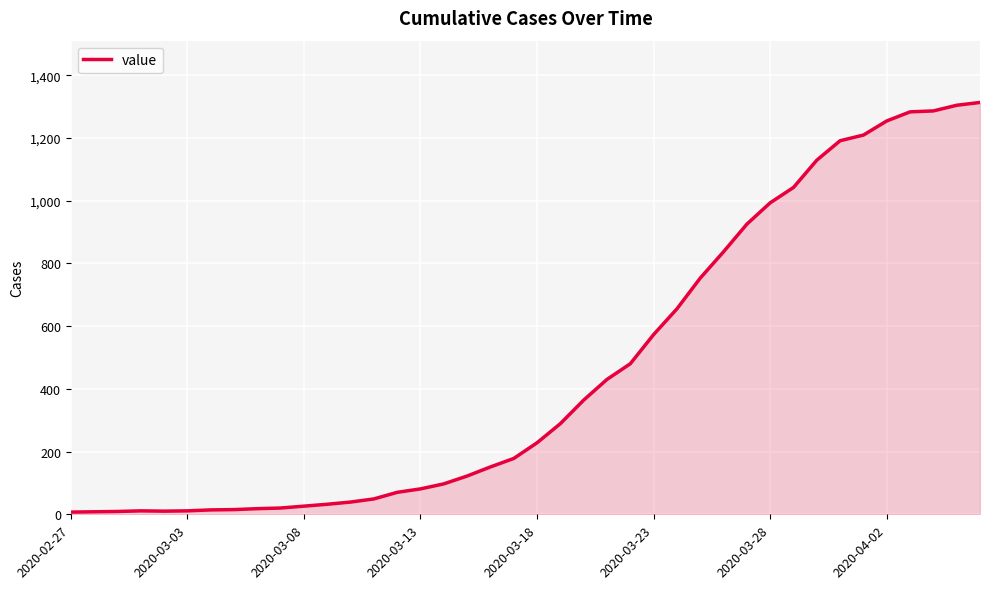

What is the difference between the maximum and minimum values?

1306